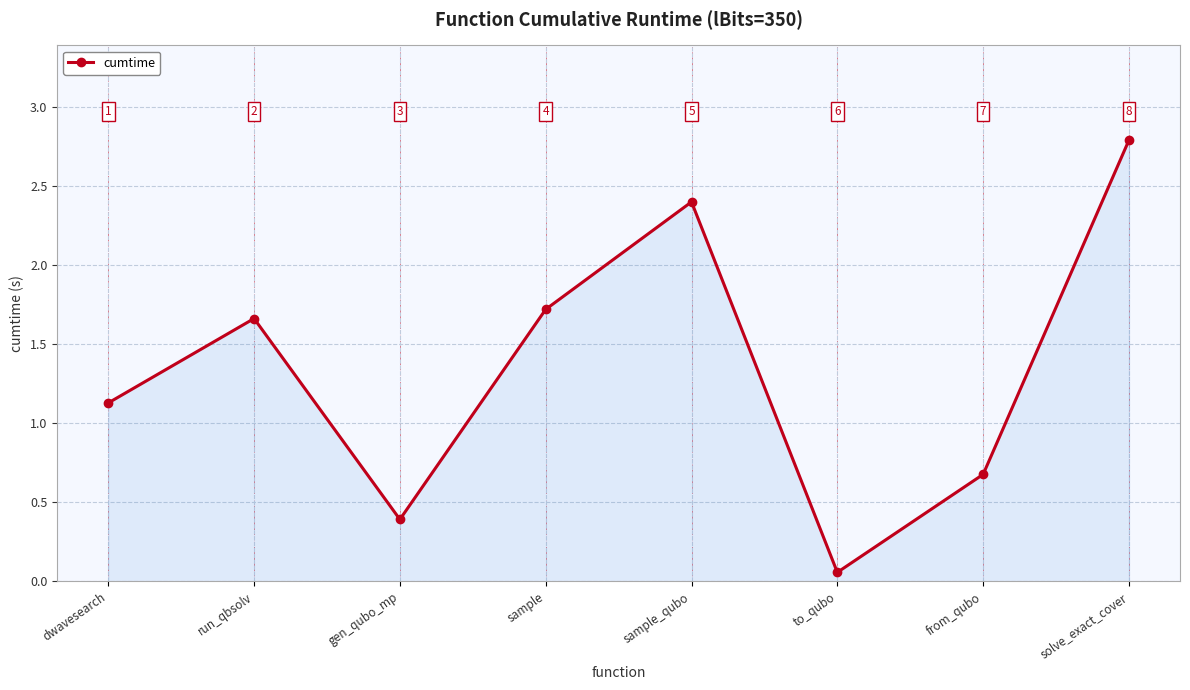

What is the maximum value shown in the chart?

2.8